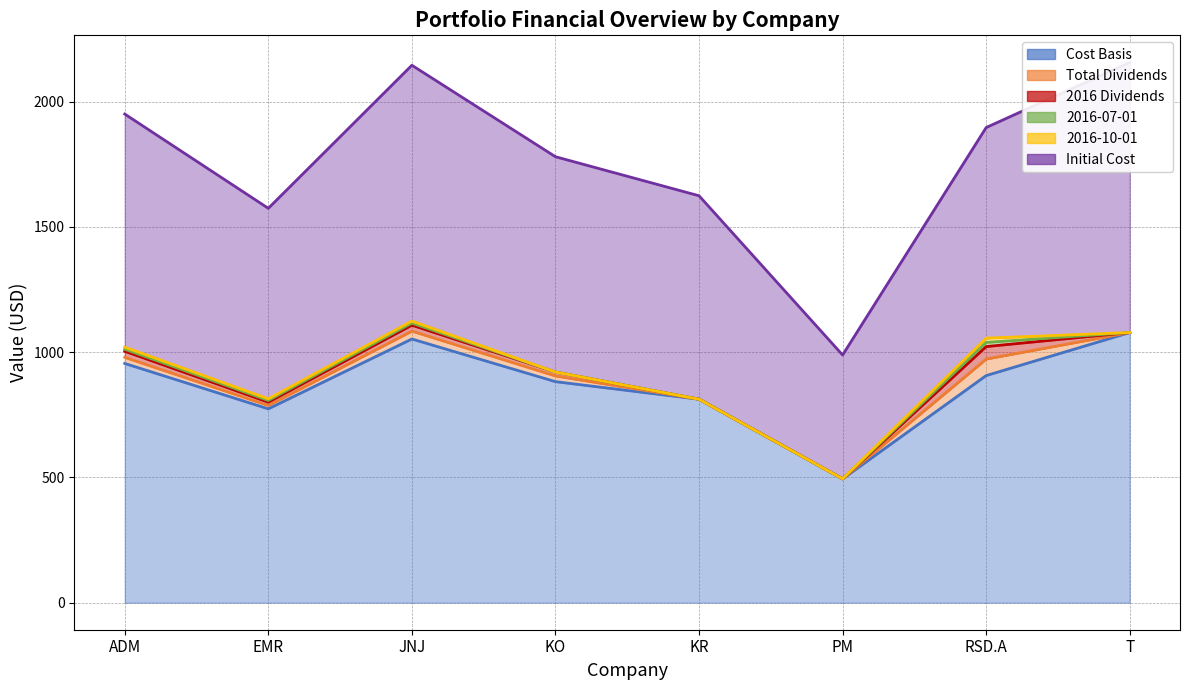

What is the difference between the maximum and minimum values in the Cost Basis series?

583.9